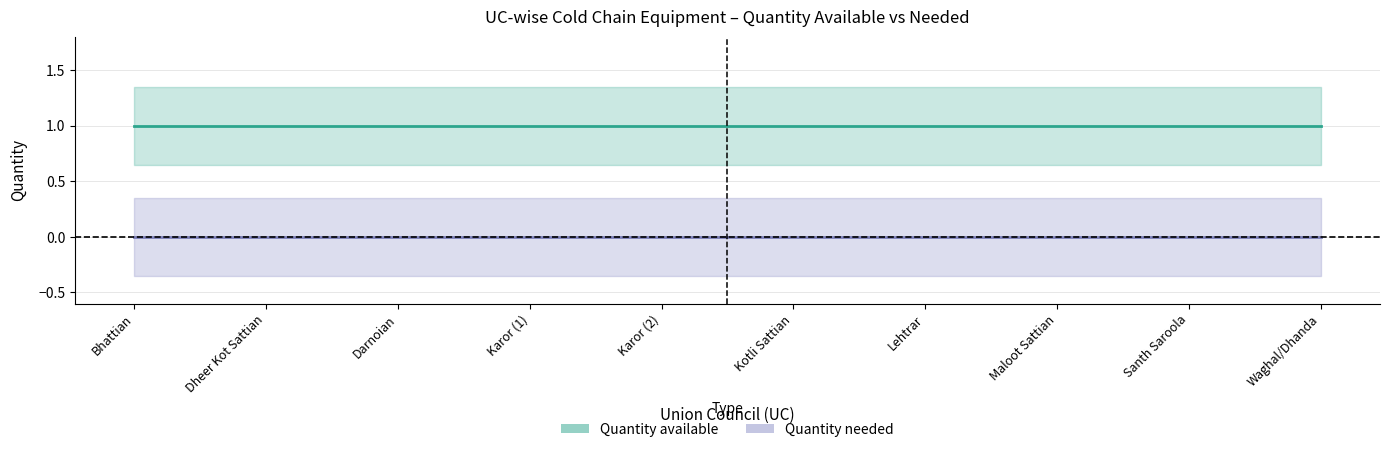

Is the value of Quantity needed at Karor (1) greater than the value of Quantity available at Karor (1)?

No